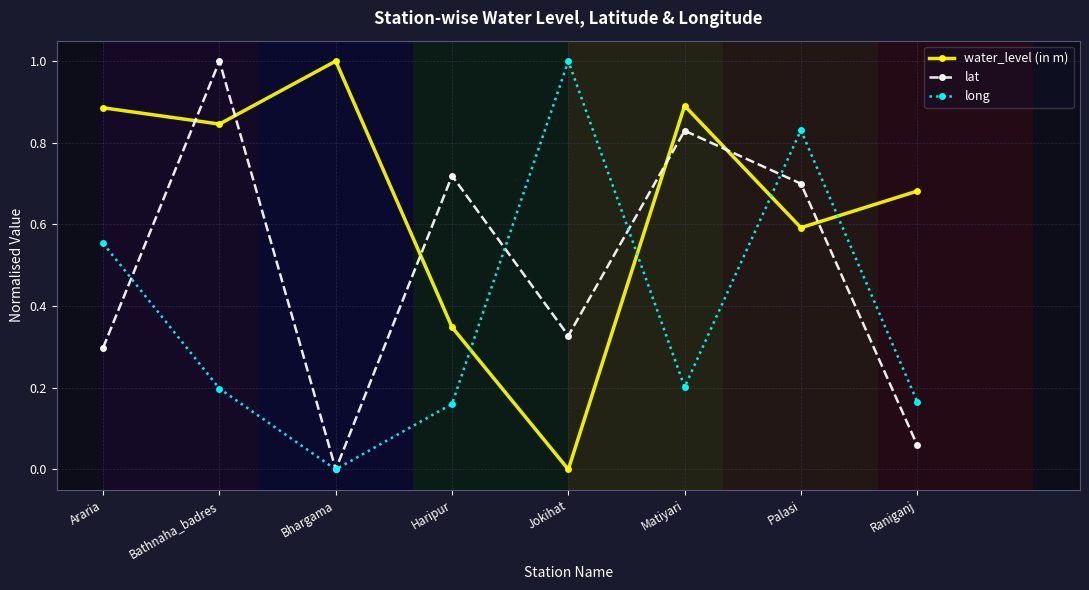

Which series ends up on top after the final intersection of long and lat?

long